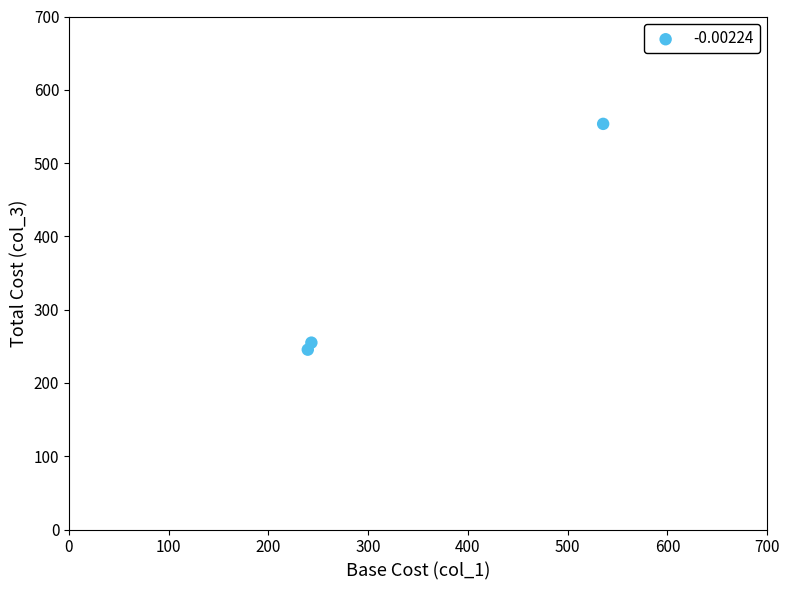

What Y value in the scatter plot is closest to 399?

255.0